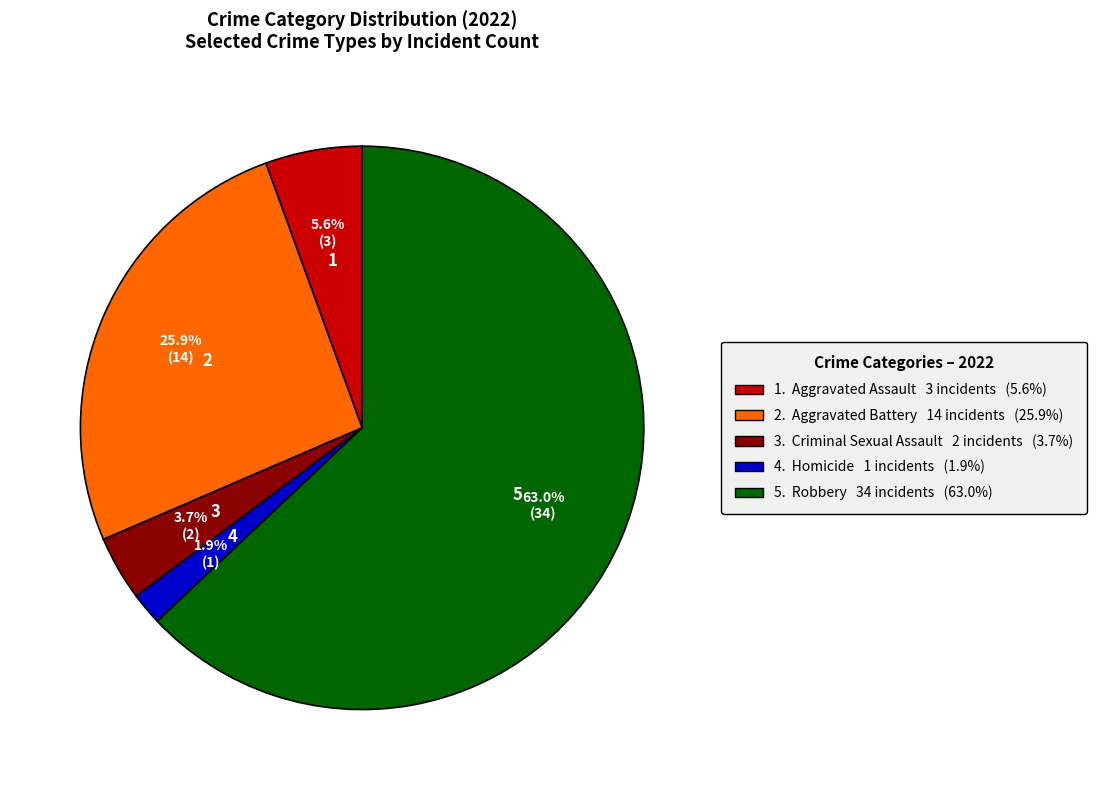

Which slice is the largest?

5. Robbery 34 incidents (63.0%)